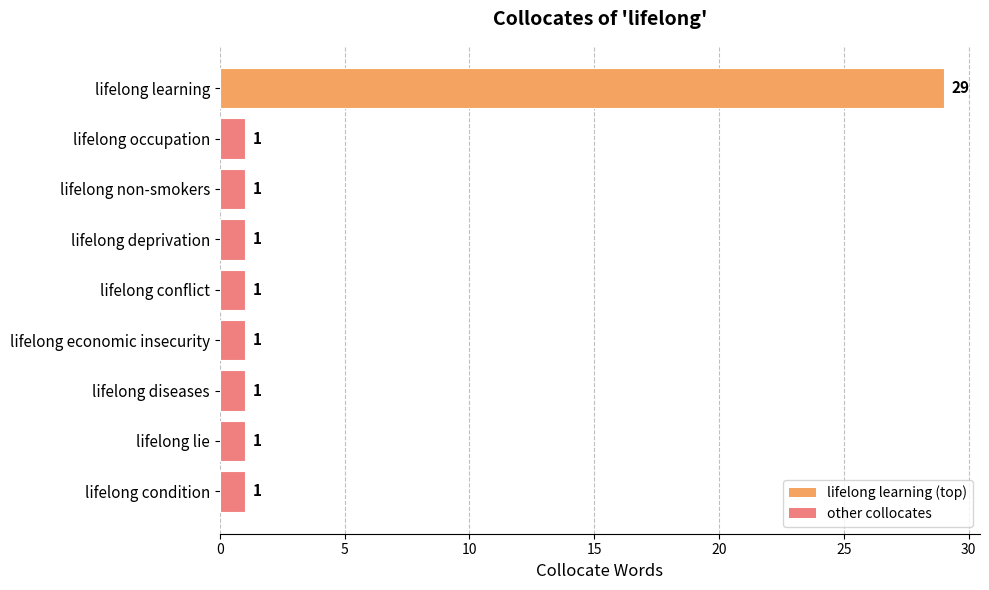

What is the greatest value displayed?

29